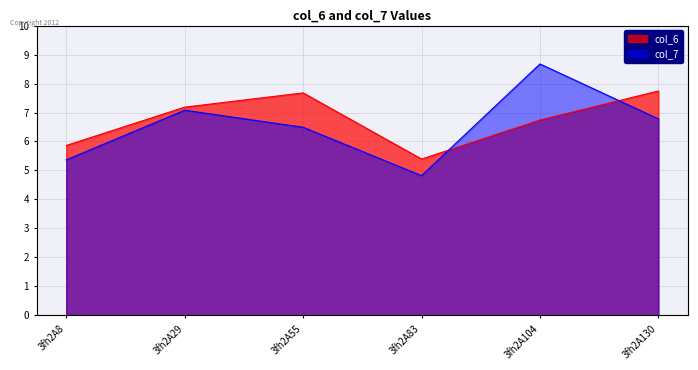

Which series has the widest spread of values?

col_7